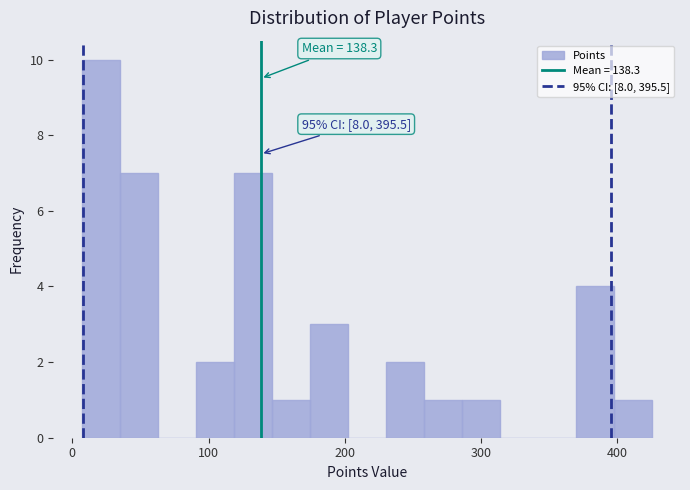

Read against the x-axis, roughly where is the centre of the tallest bar?

20